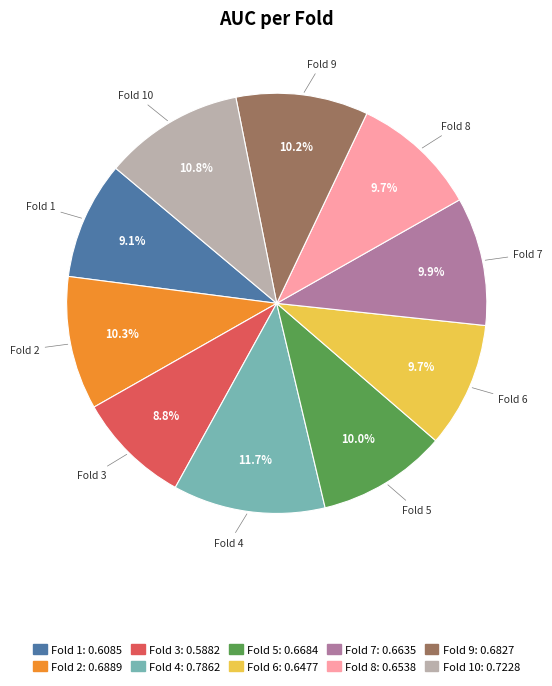

Is there a majority slice in this chart?

No